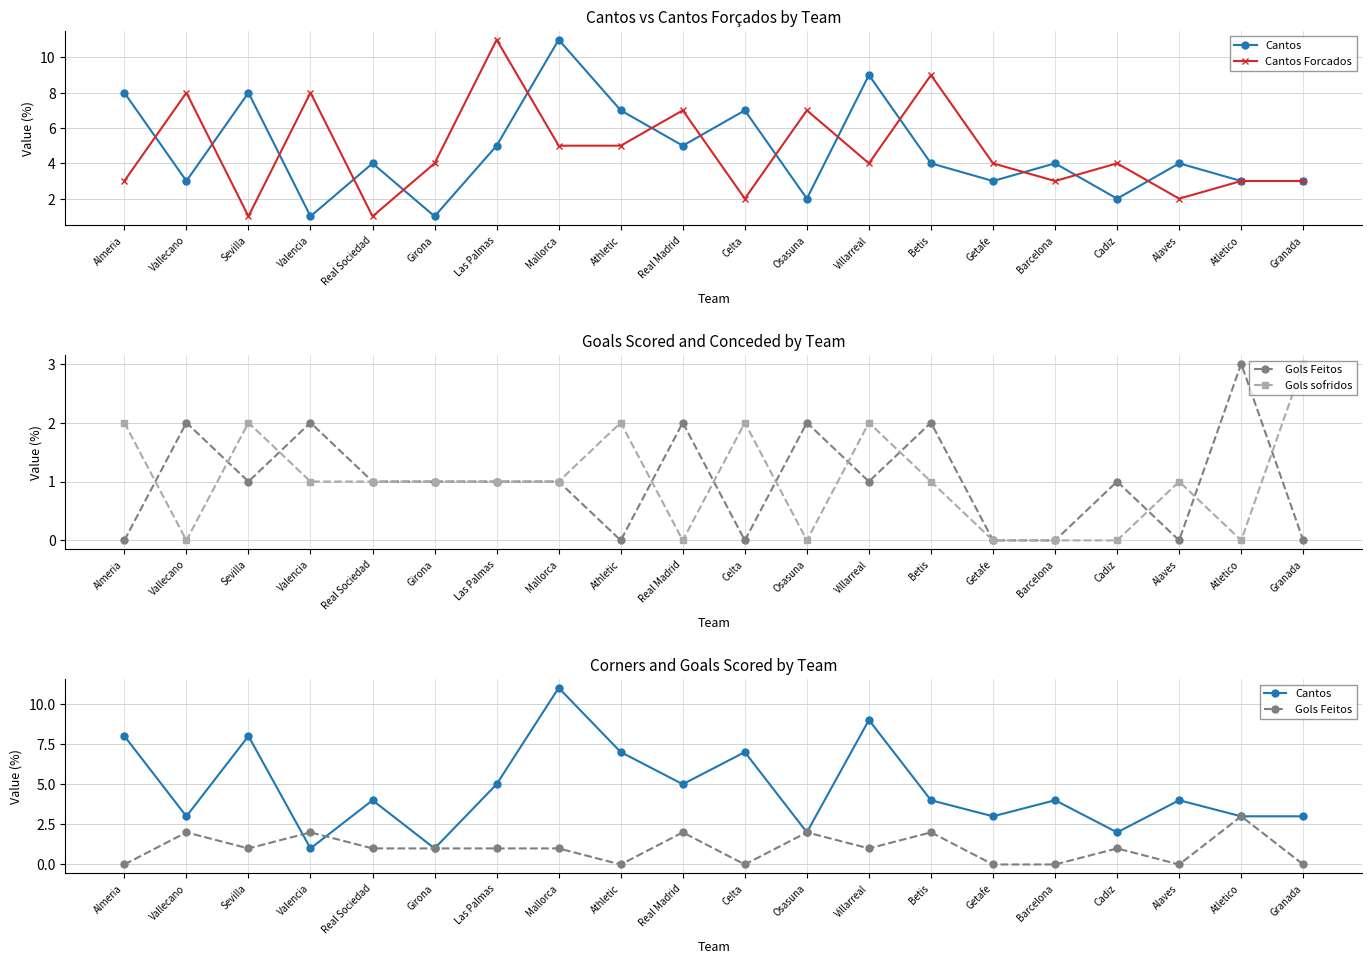

Is the value of Cantos at Real Madrid greater than the value of Gols sofridos at Vallecano?

Yes